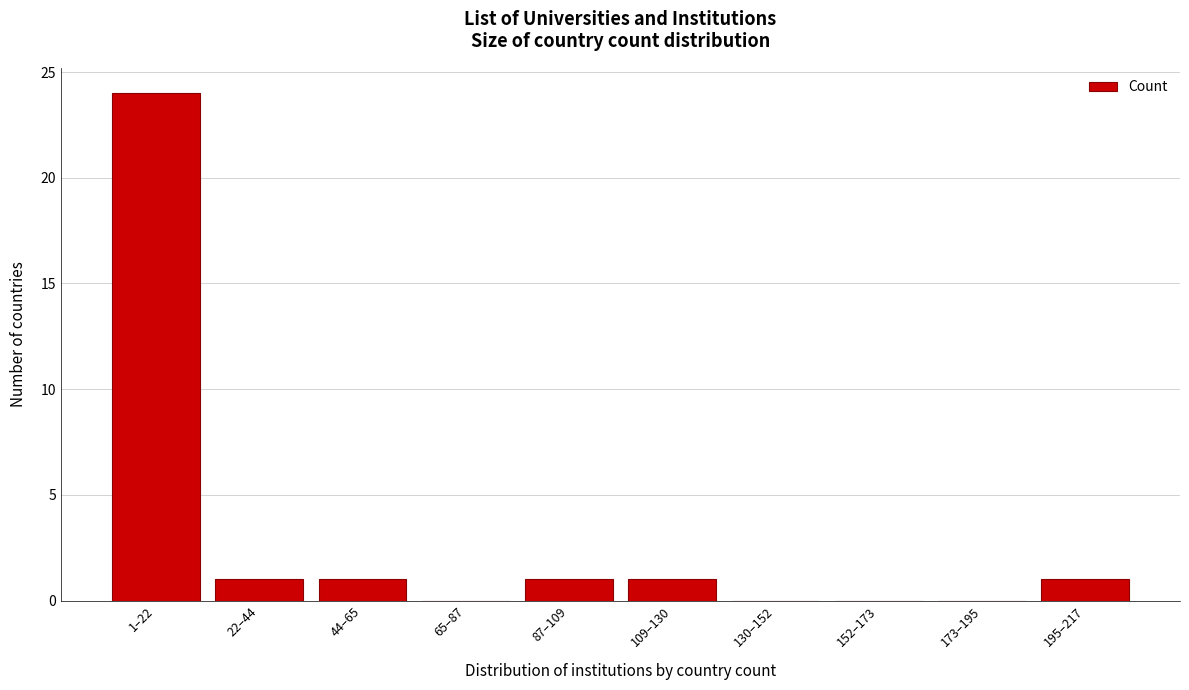

Reading left to right, transcribe all the data shown in this chart.

1–22=24	22–44=1	44–65=1	65–87=0	87–109=1	109–130=1	130–152=0	152–173=0	173–195=0	195–217=1